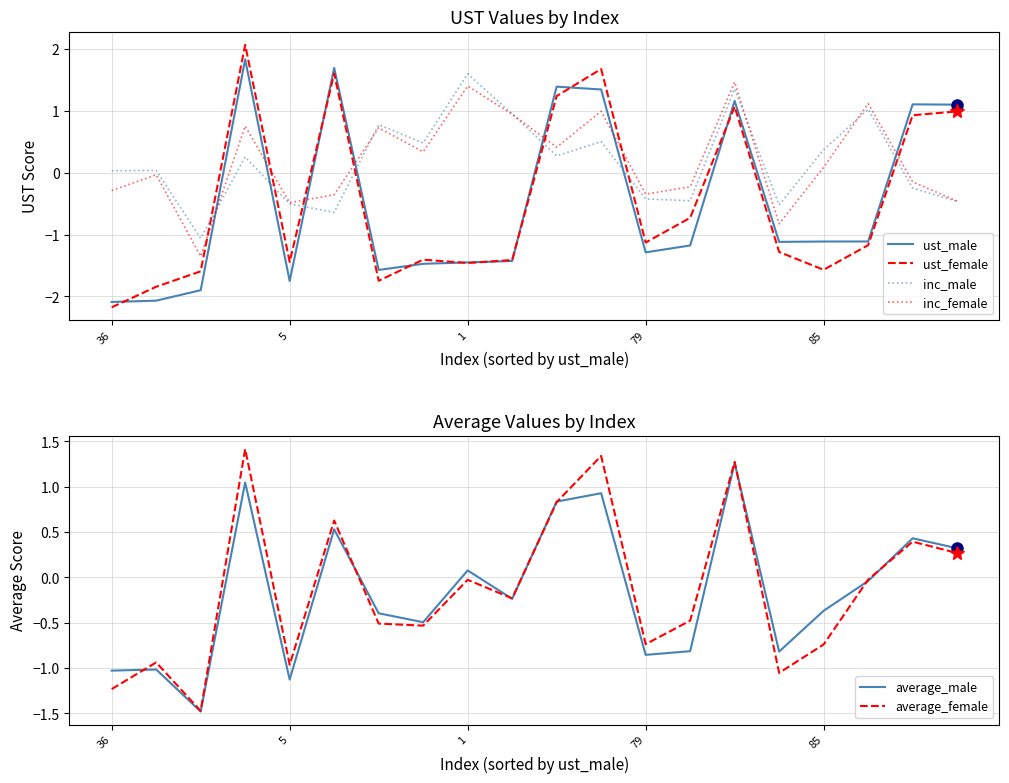

Is it true that ust_female equals -1.5 at 1?

True